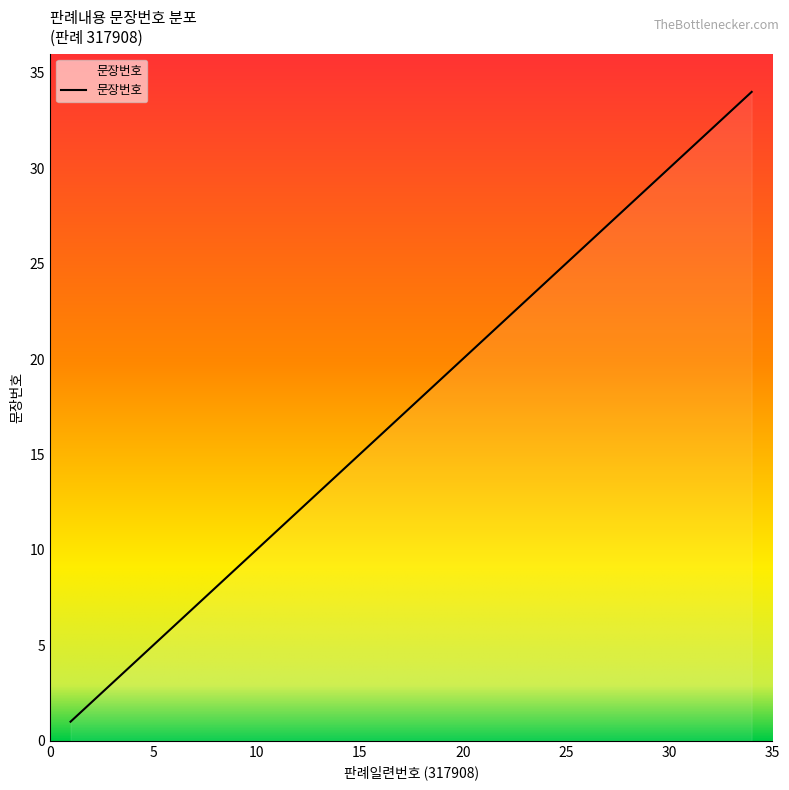

What is the difference between the maximum and minimum values?

33